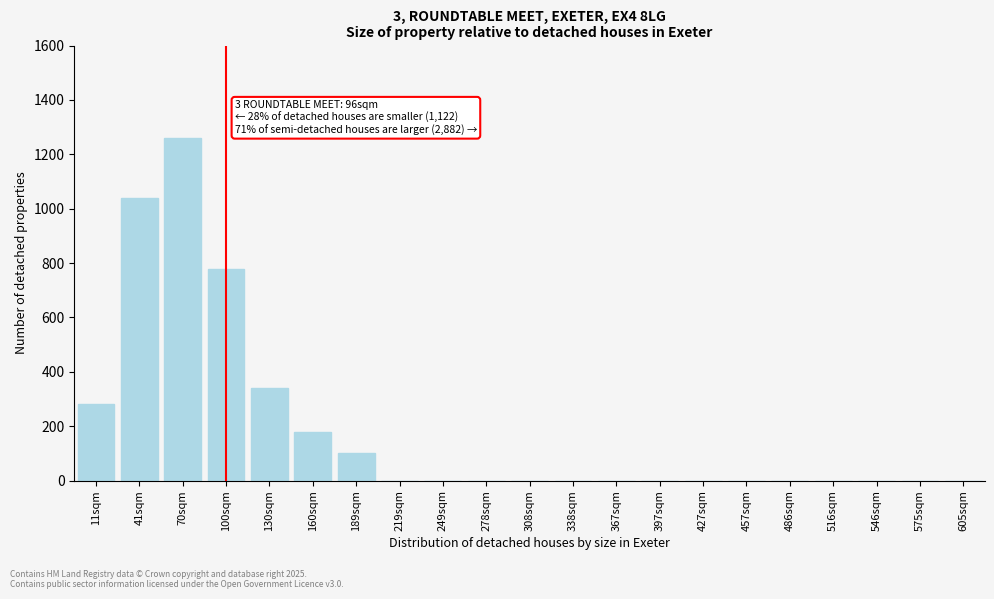

Reading right to left, what are all the values shown in this chart?

605sqm=0	575sqm=0	546sqm=0	516sqm=0	486sqm=0	457sqm=0	427sqm=0	397sqm=0	367sqm=0	338sqm=0	308sqm=0	278sqm=0	249sqm=0	219sqm=0	189sqm=100	160sqm=180	130sqm=340	100sqm=780	70sqm=1260	41sqm=1040	11sqm=280